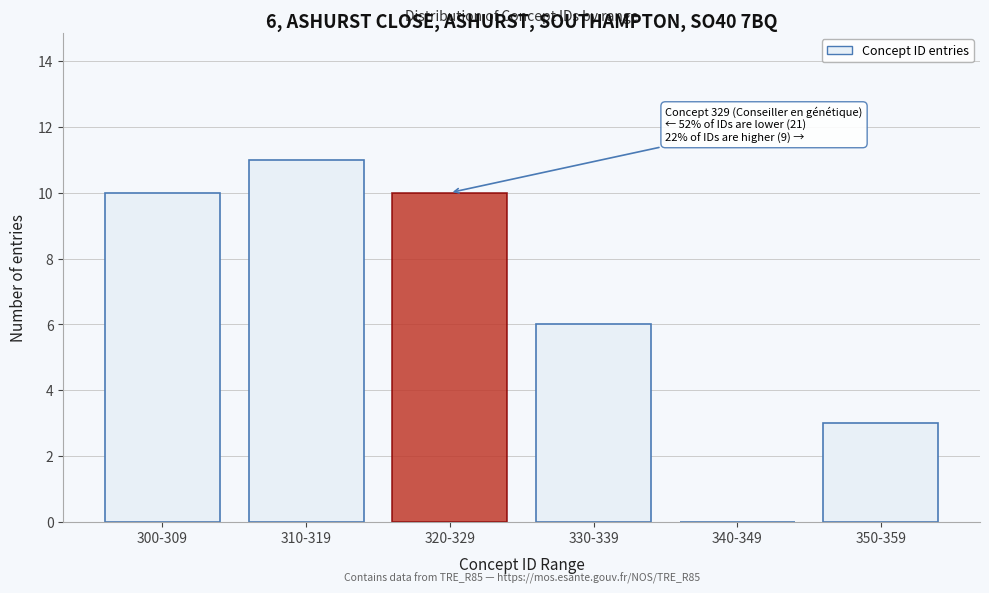

Reading left to right, list all the values displayed in this chart.

300-309=10	310-319=11	320-329=10	330-339=6	340-349=0	350-359=3